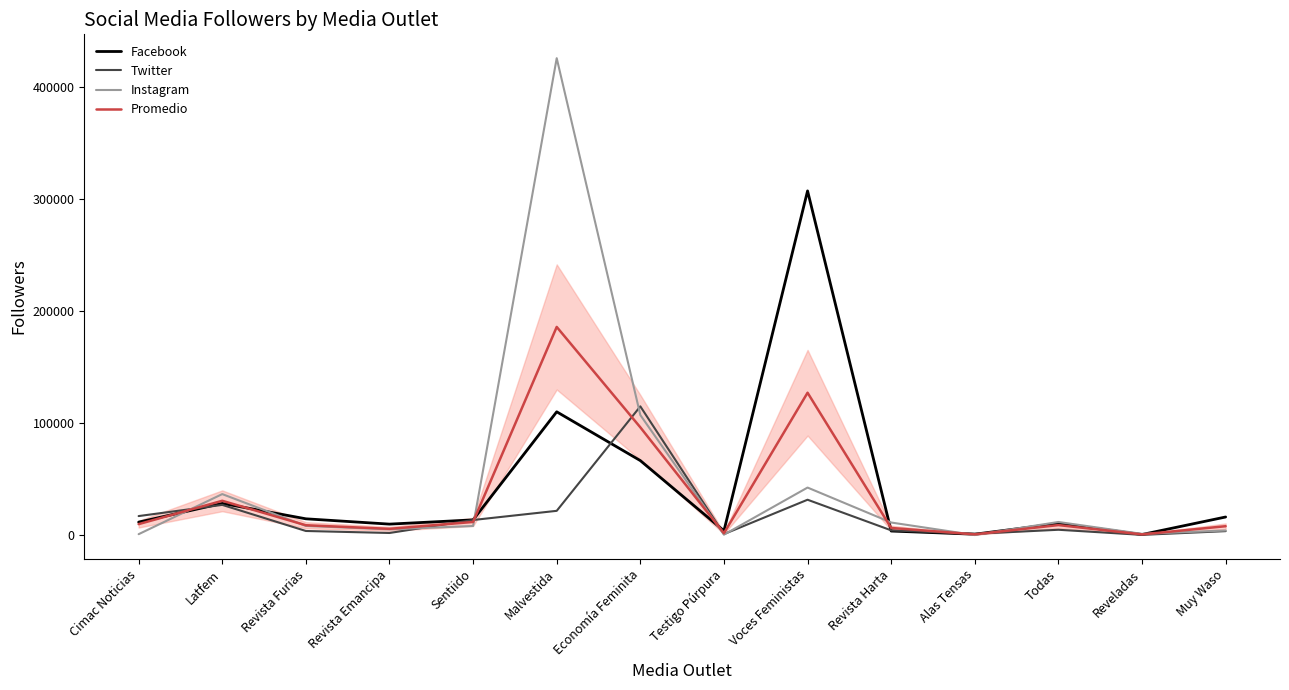

How many lines are shown in the chart?

4